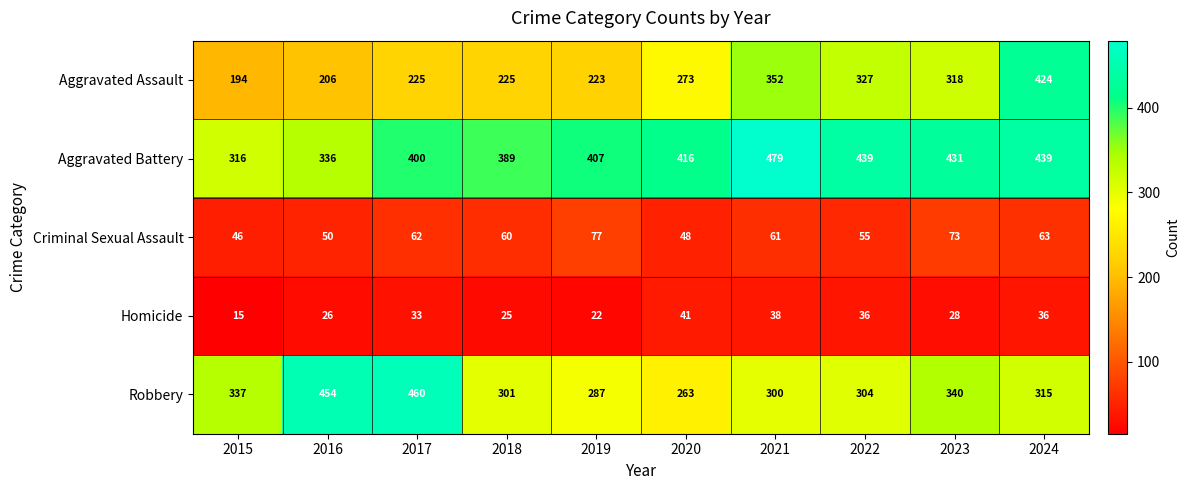

What is the spread (max minus min) of values at 2016?

428